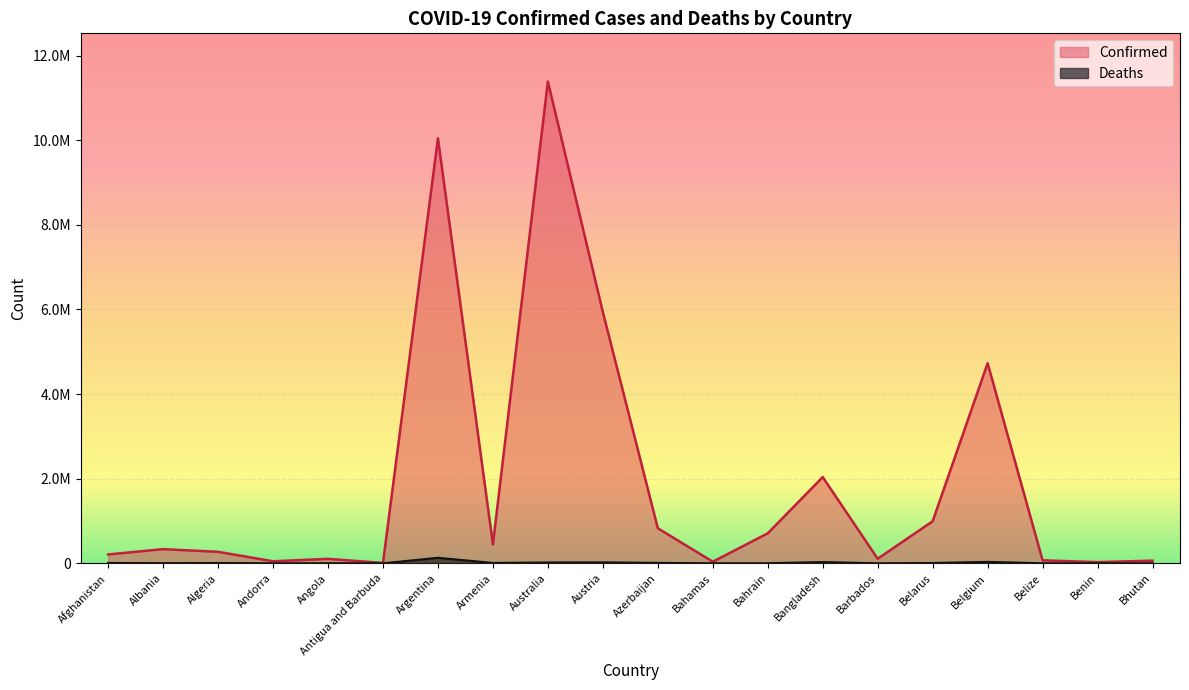

Where is Deaths nearest to the value 65242?

Belgium